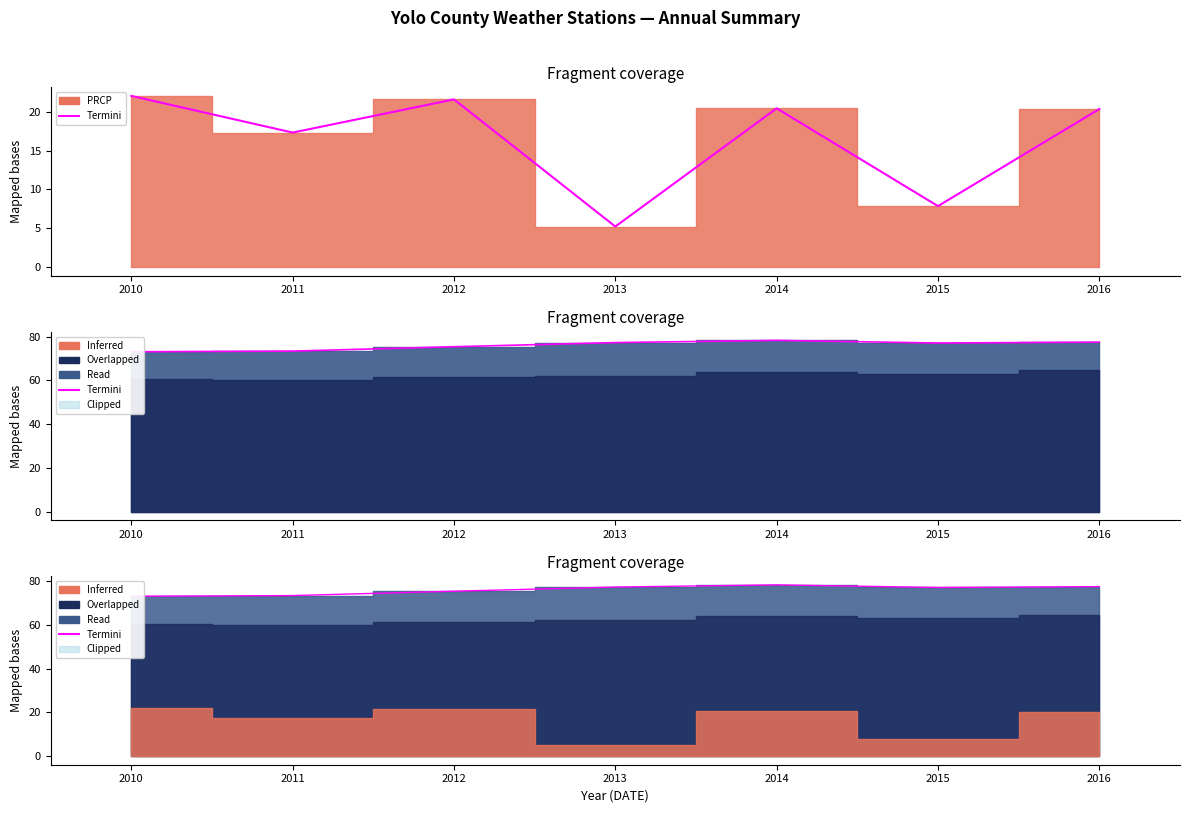

How many interior local peaks (higher than both neighbors) does the data have?

1